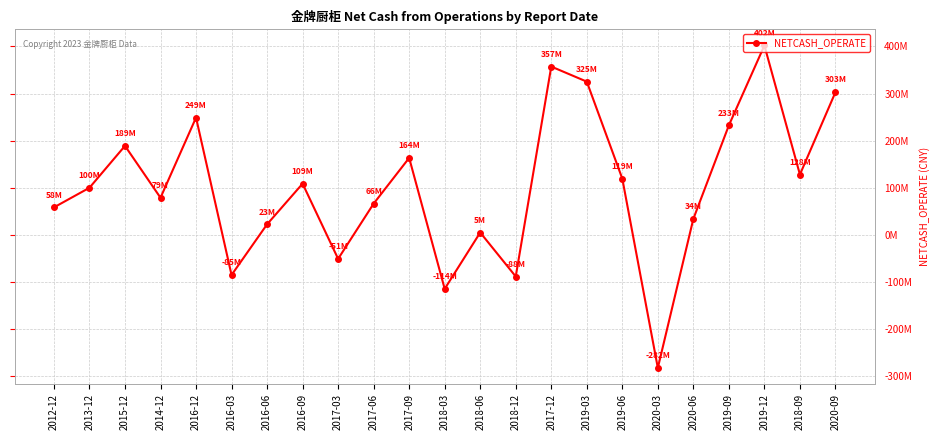

Which label corresponds to the smallest value in the chart?

2020-03